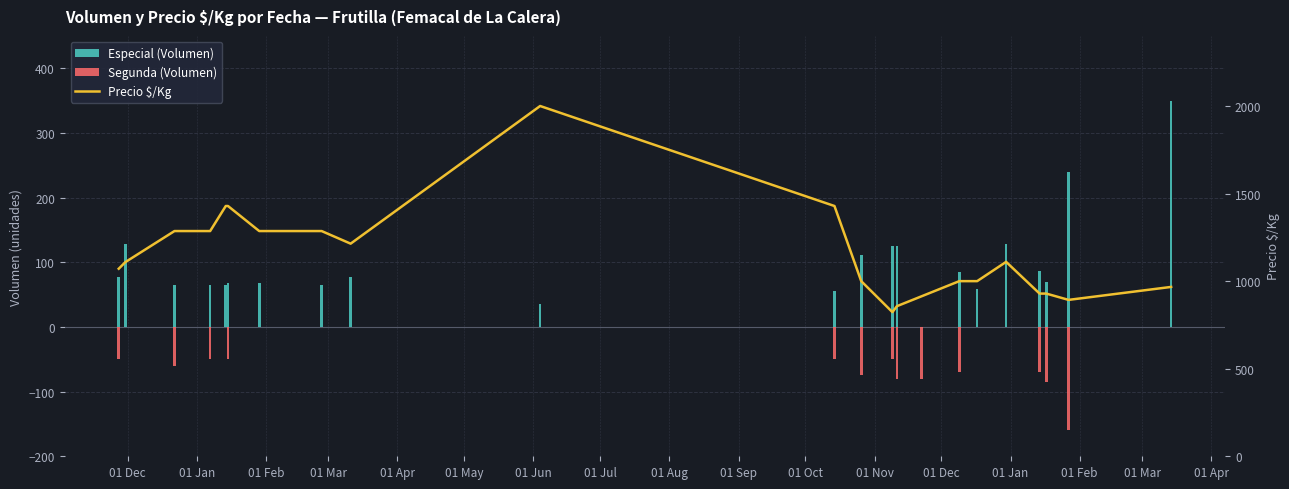

List the series in order of their peak value, lowest first.

Volumen_Segunda, Volumen_Especial